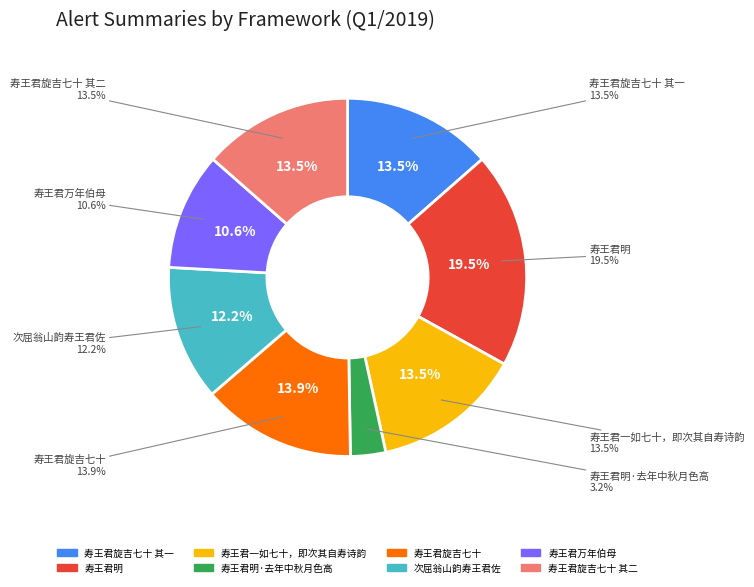

Is it true that 寿王君一如七十，即次其自寿诗韵 is 14% of the pie?

True